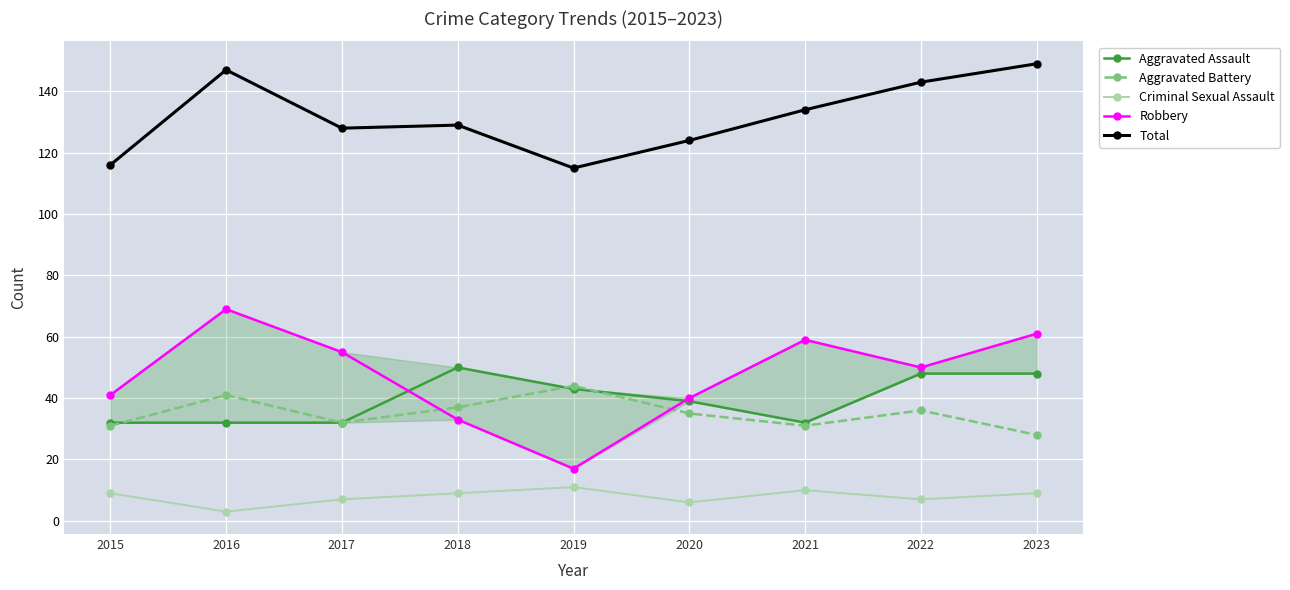

What are all the series names shown in the legend?

Aggravated Assault, Aggravated Battery, Criminal Sexual Assault, Robbery, Total